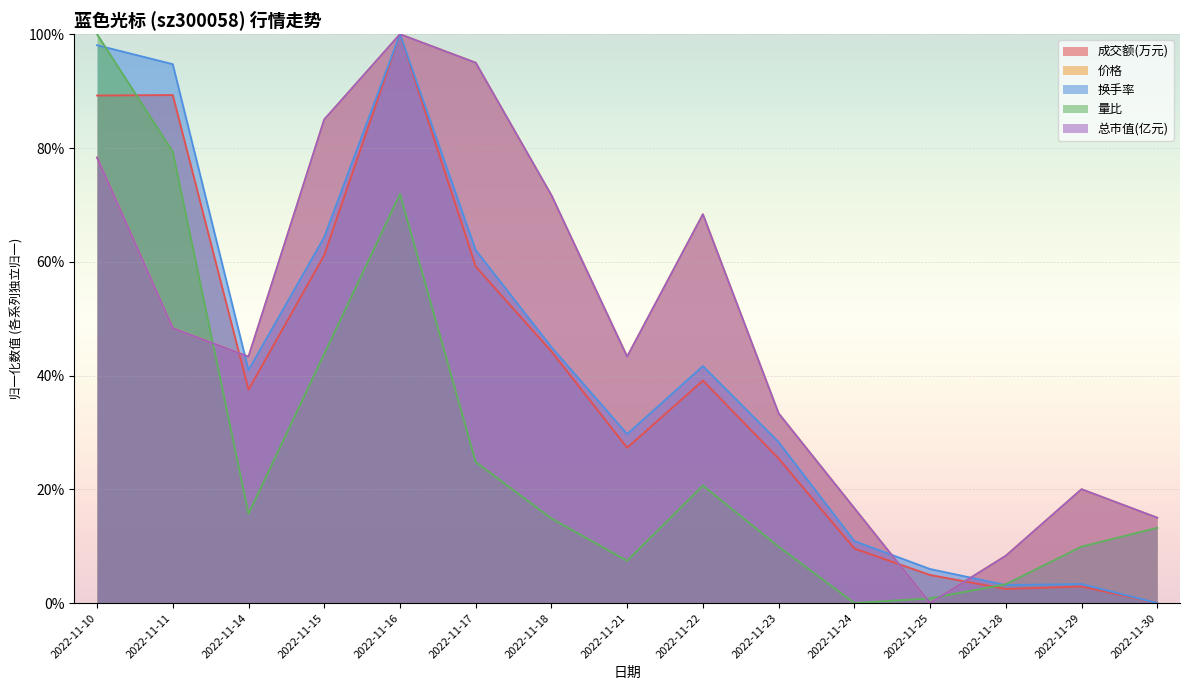

What are all the series names shown in the legend?

成交额(万元), 价格, 换手率, 量比, 总市值(亿元)